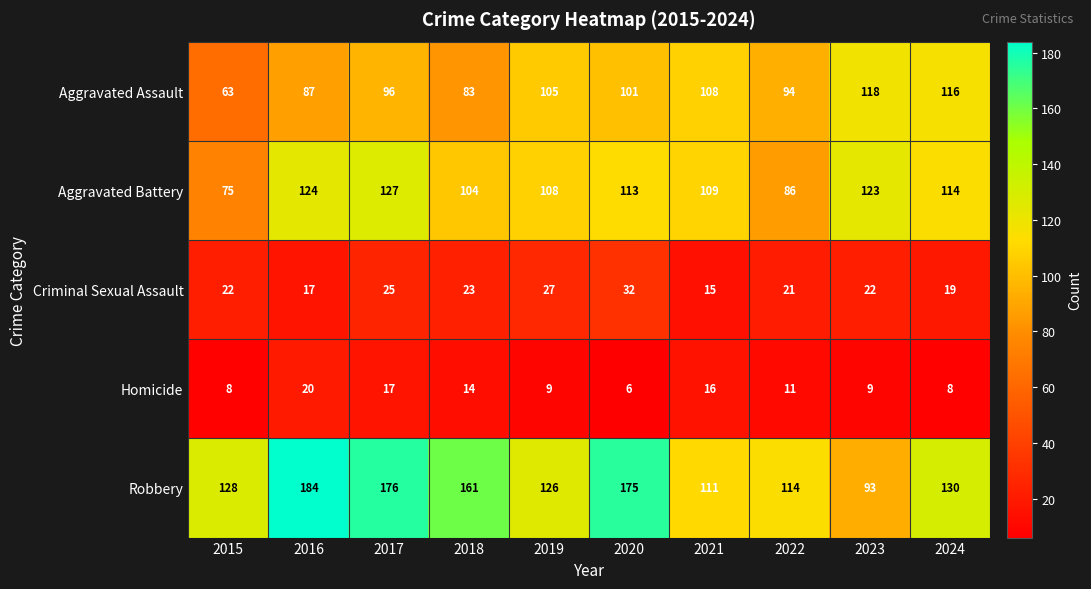

List the series in order of their peak value, lowest first.

Homicide, Criminal Sexual Assault, Aggravated Assault, Aggravated Battery, Robbery